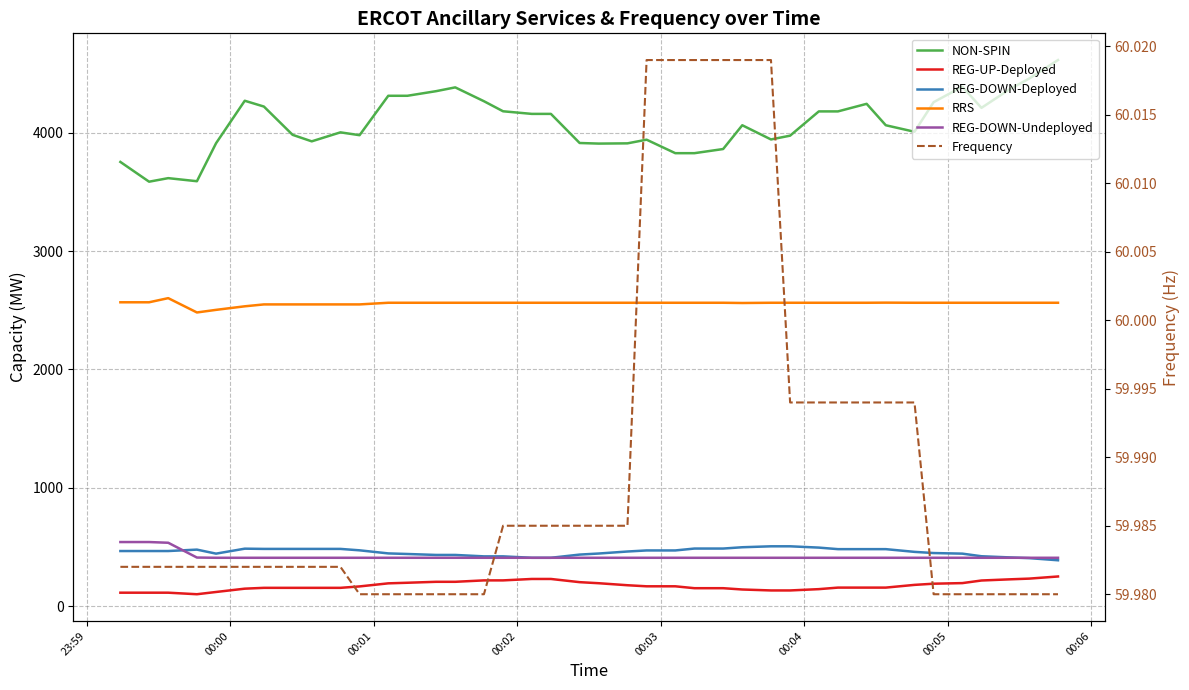

What is the total value across all series at 00:04?

7903.0